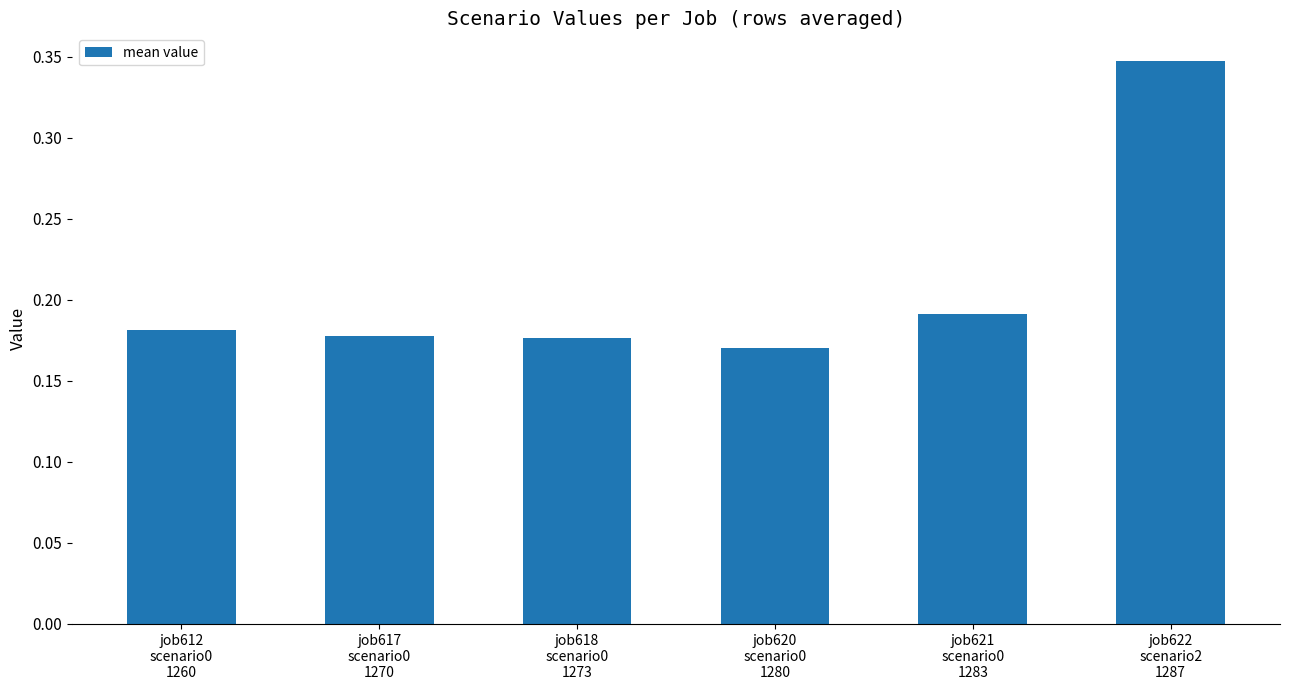

How many values are between 0 and 1?

6